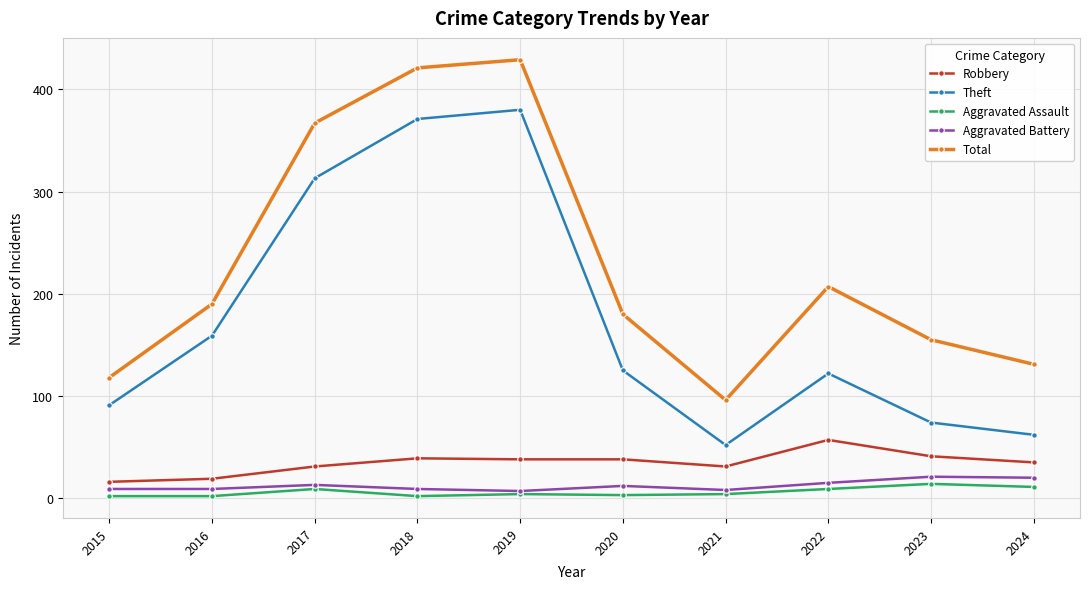

What are all the series names shown in the legend?

Robbery, Theft, Aggravated Assault, Aggravated Battery, Total